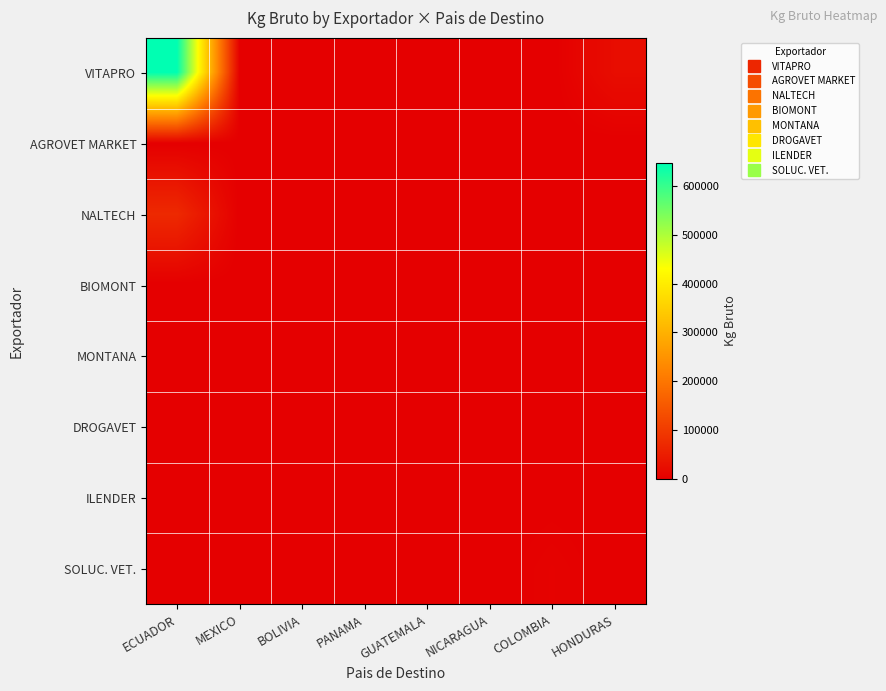

Which series has the largest range (max minus min)?

VITAPRO